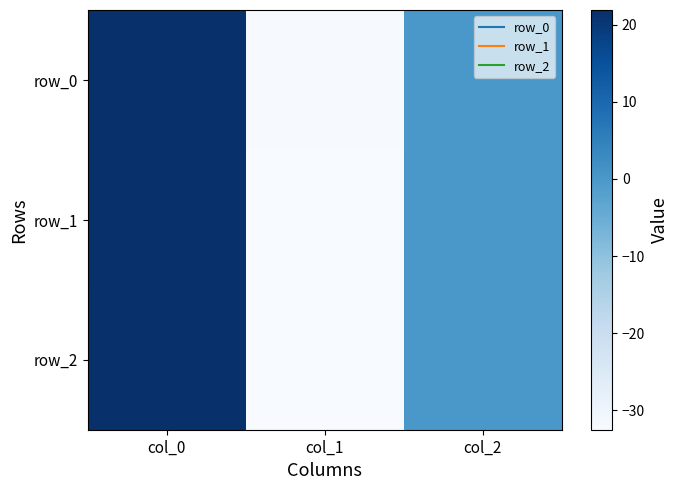

The row_1 series shows 0.1 at col_2. True or false?

False